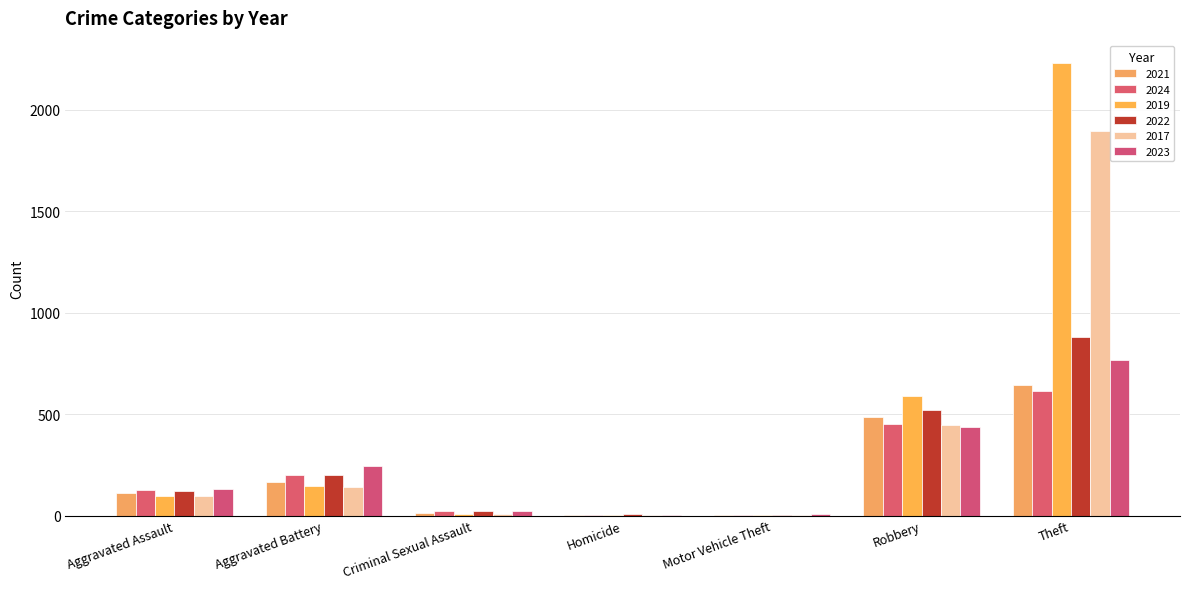

At which category is the sum across all series the highest?

Theft